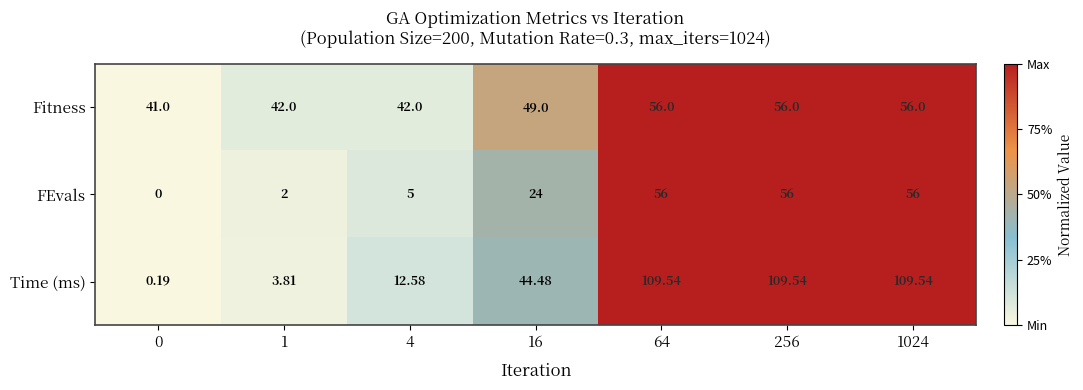

Rank the series by their average value, from lowest to highest.

FEvals, Fitness, Time (ms)